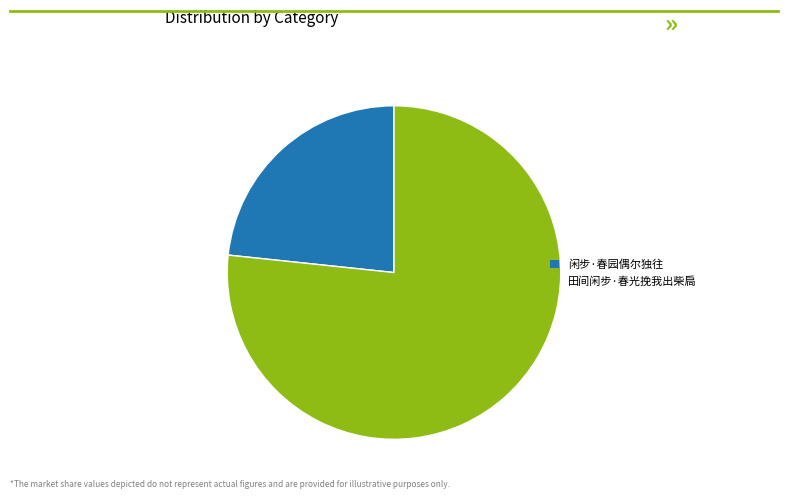

What is the smallest slice in the pie chart?

闲步·春园偶尔独往